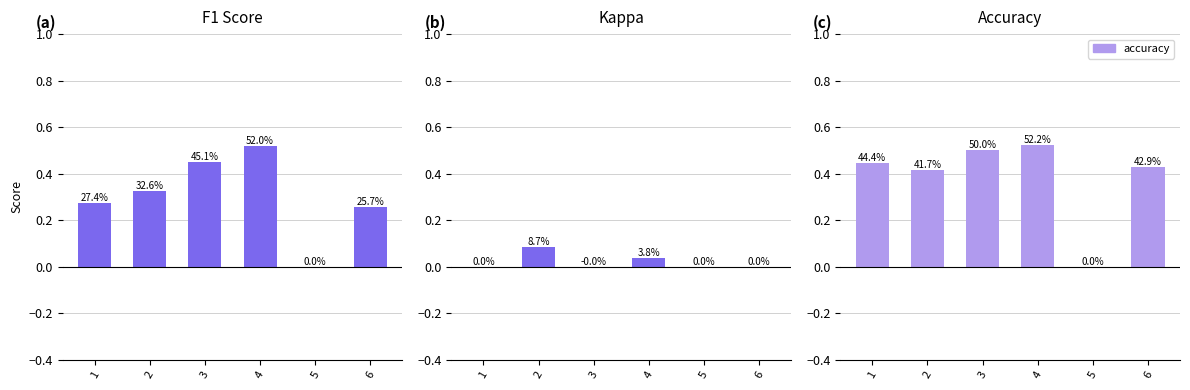

What is the maximum value for accuracy?

0.5